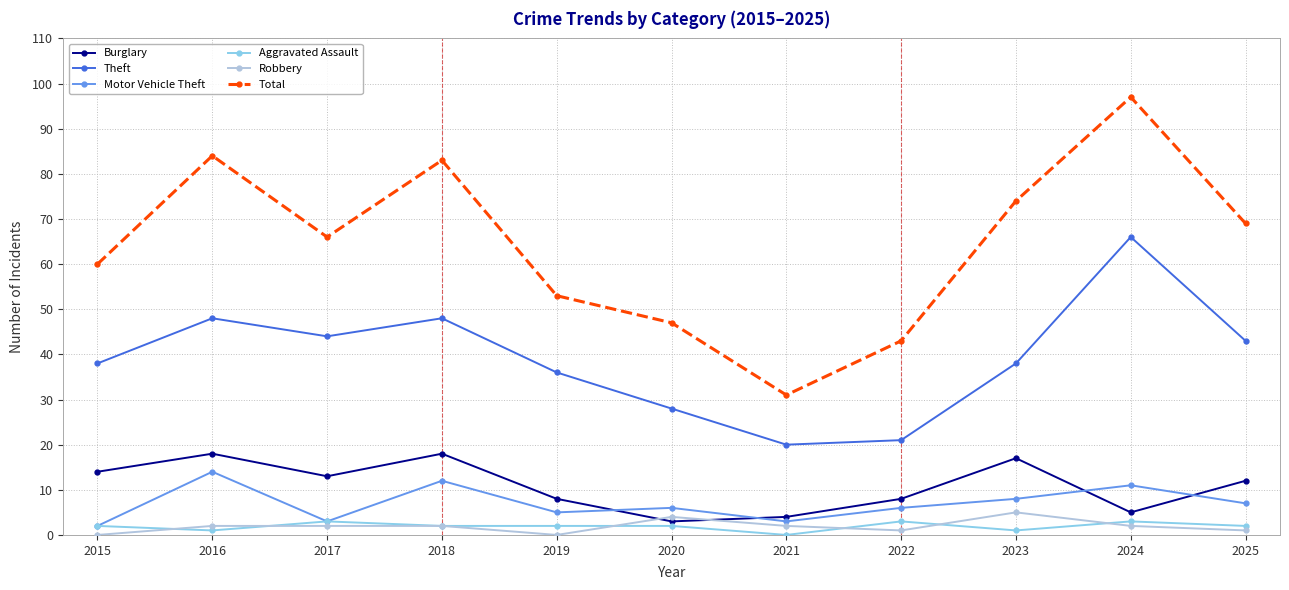

What are all the series names shown in the legend?

Burglary, Theft, Motor Vehicle Theft, Aggravated Assault, Robbery, Total